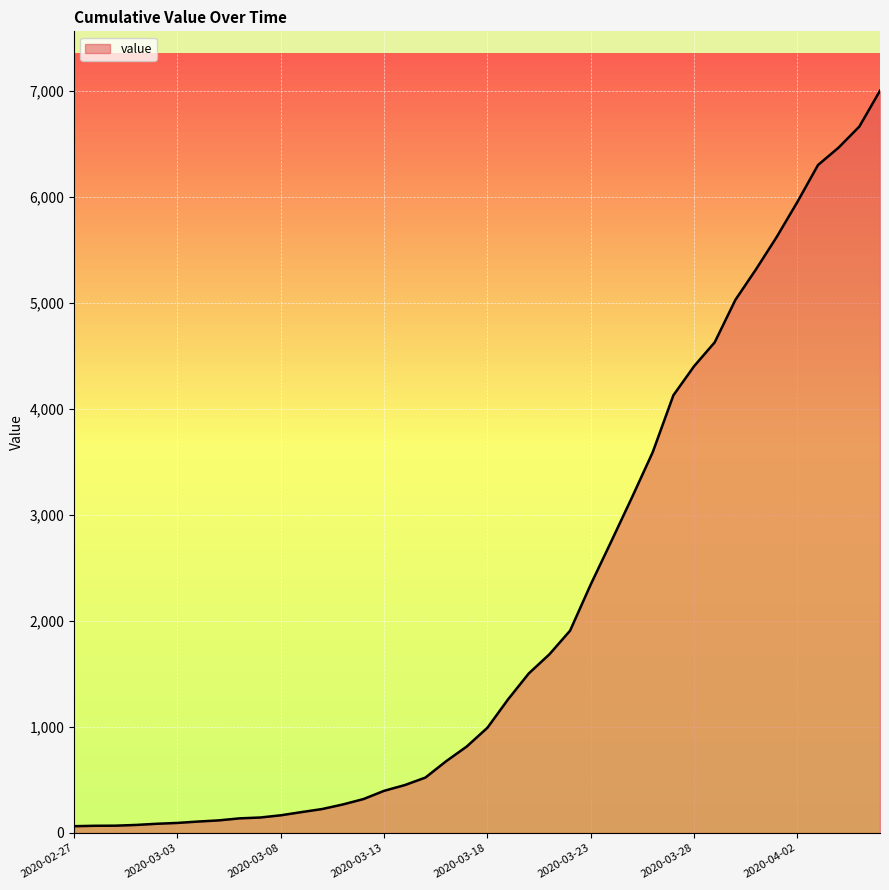

What is the difference between the maximum and minimum values?

6940